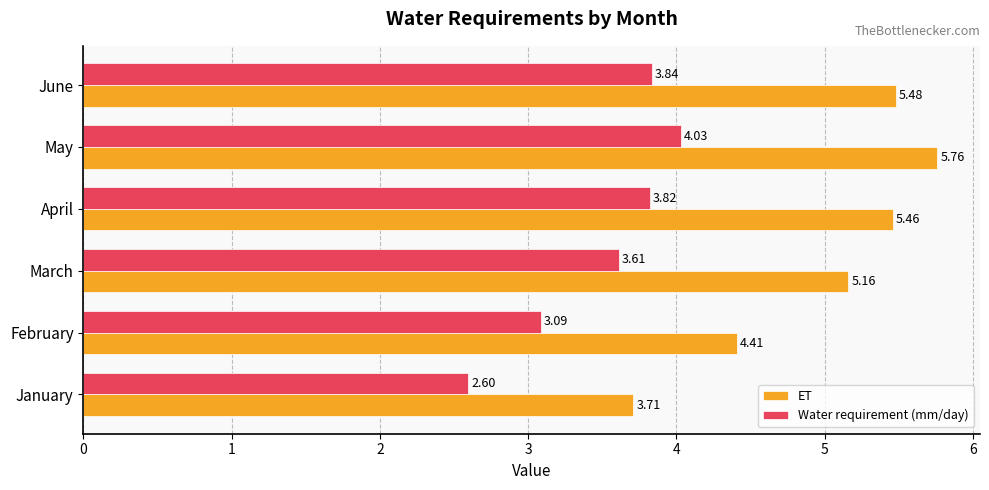

At which label is ET closest to 4?

January